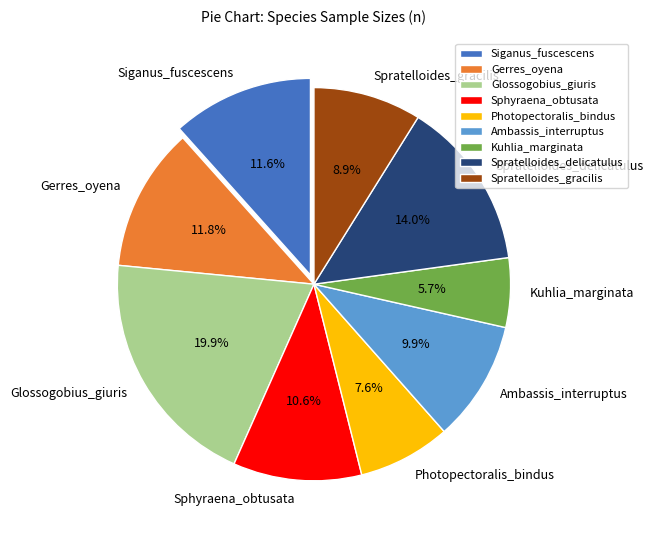

Does Spratelloides_gracilis account for over 50% of the chart?

No